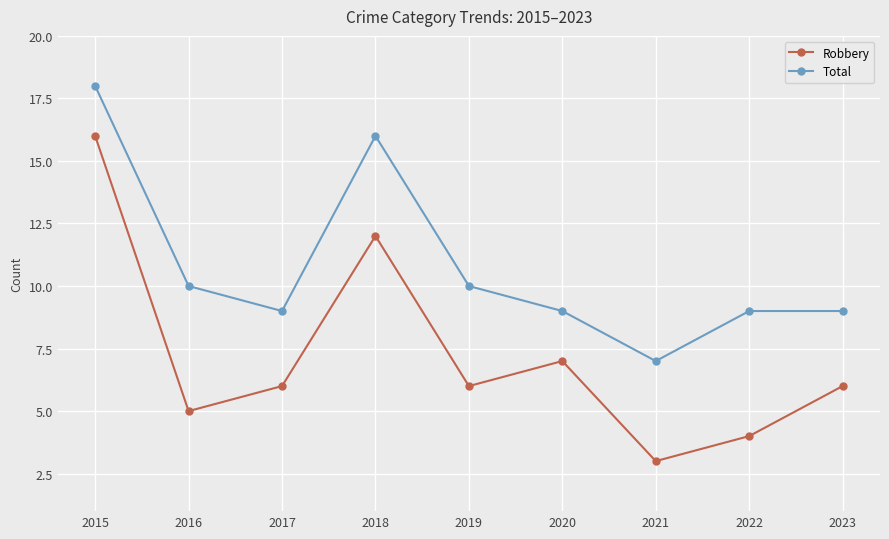

Which label corresponds to the largest value in the chart?

2015